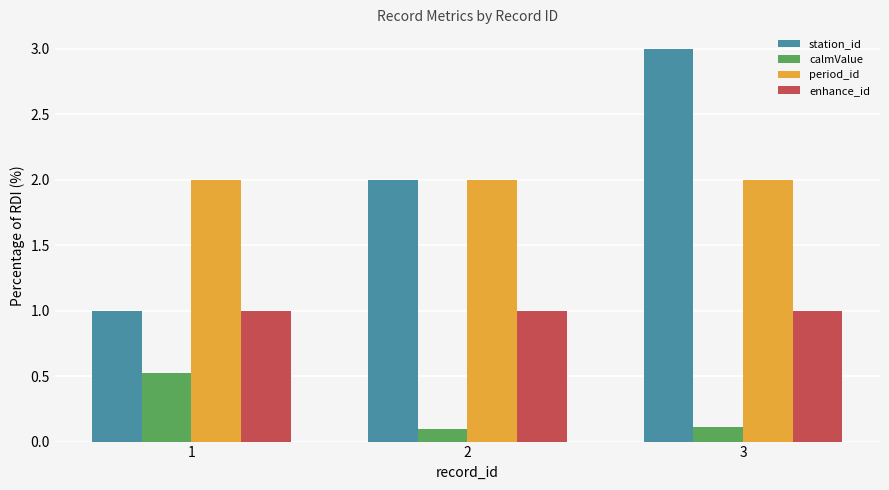

Are the bars grouped side by side (vs. stacked)?

Yes